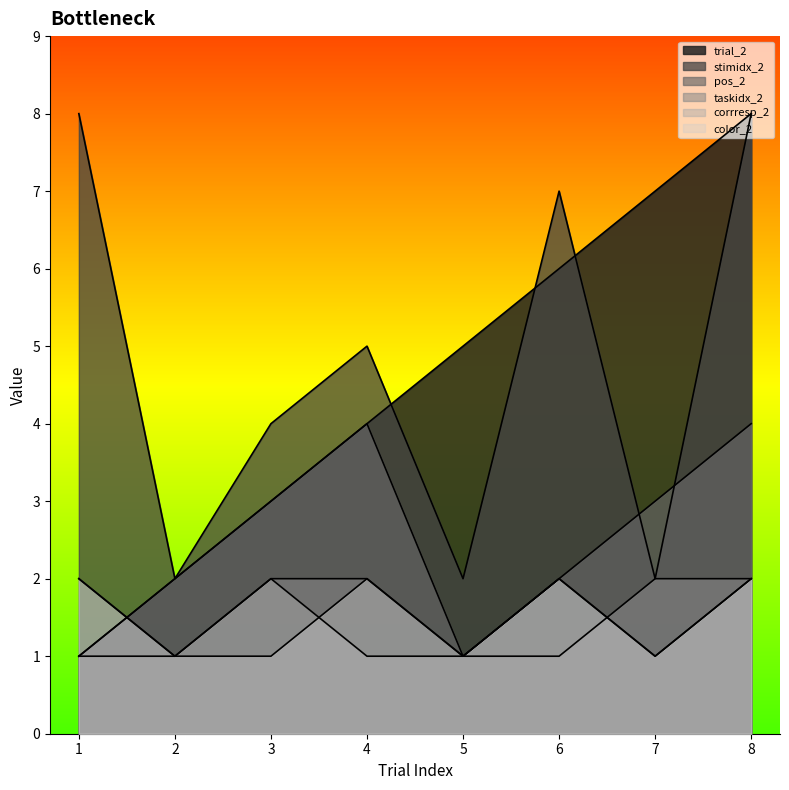

How many interior local peaks does the stimidx_2 series have?

2